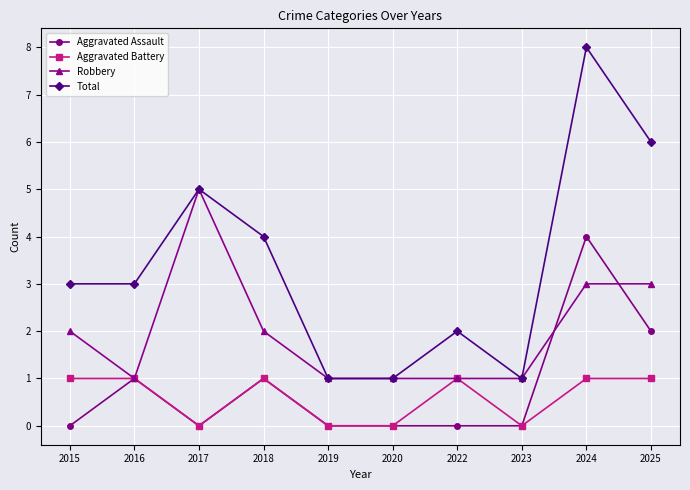

True or false: Aggravated Battery has more than 1 interior local peaks.

True